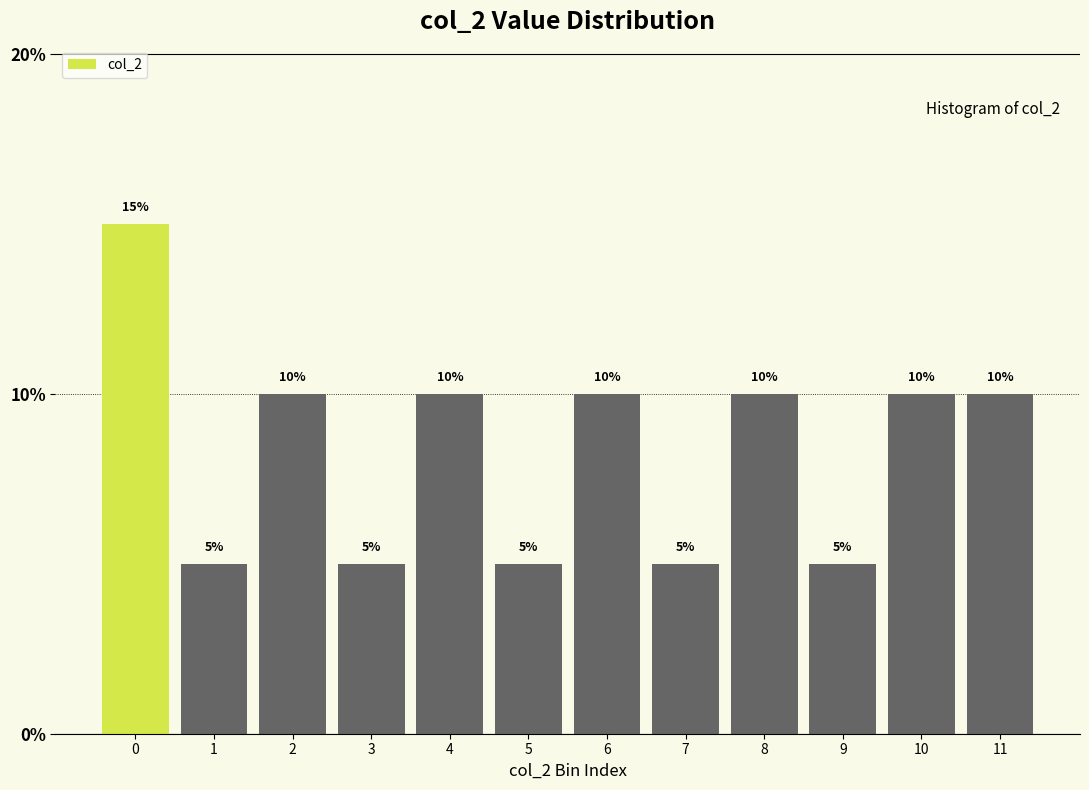

Reading left to right, list all the values displayed in this chart.

15	5	10	5	10	5	10	5	10	5	10	10